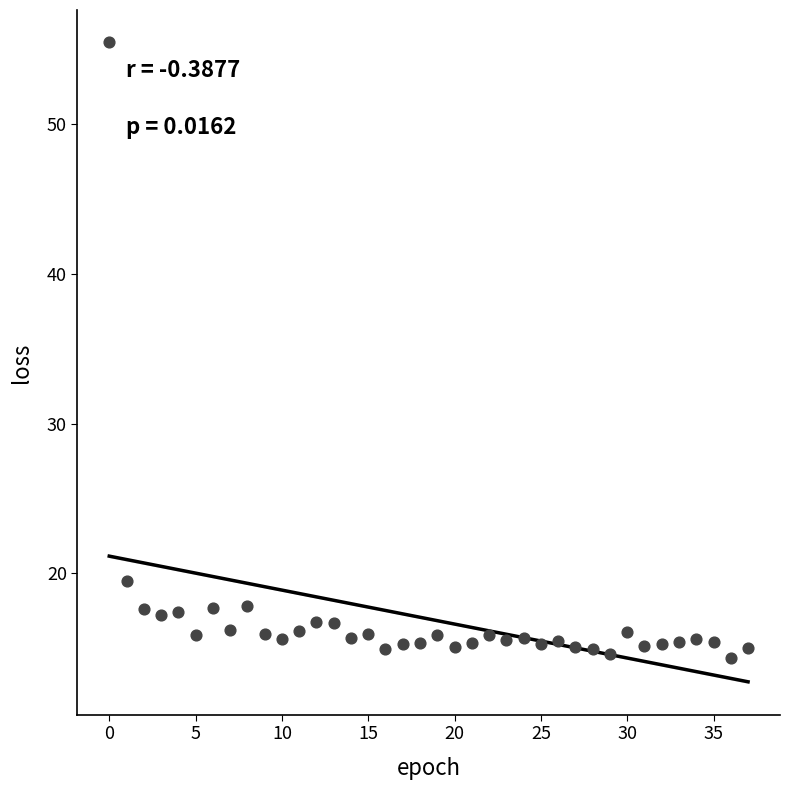

What Y value in the scatter plot is closest to 34?

19.5